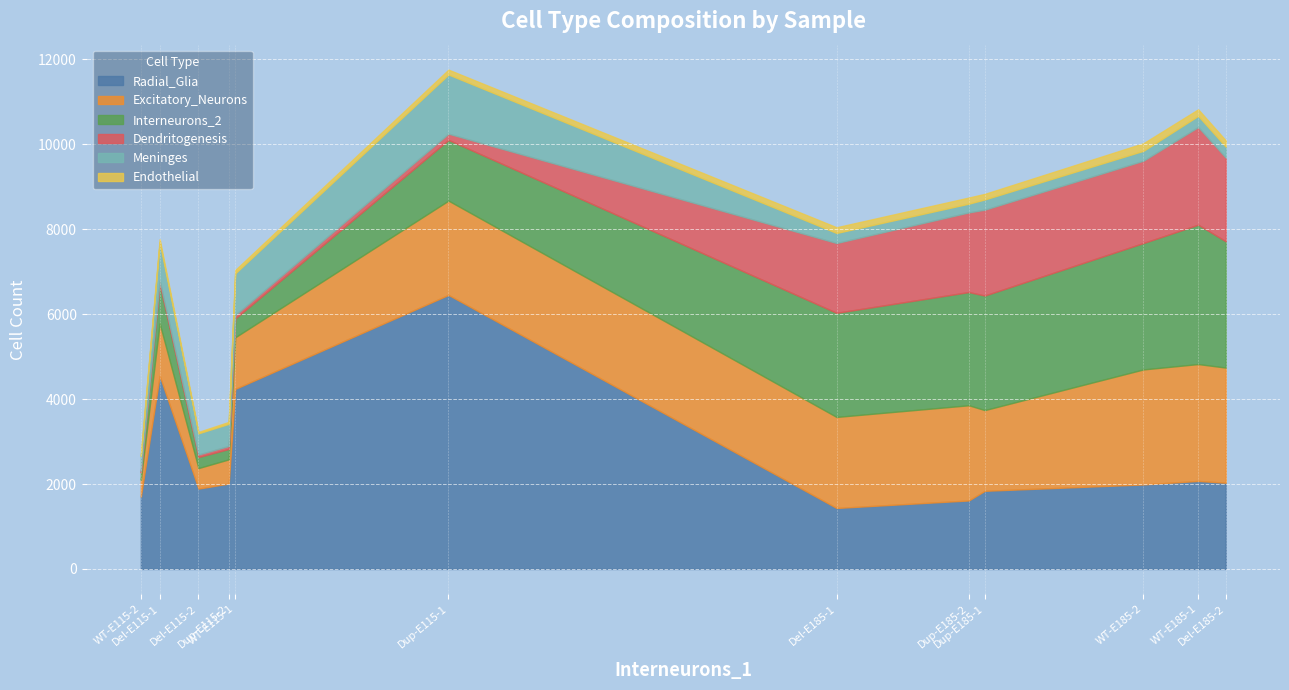

What is the average value of the Excitatory_Neurons series?

1714